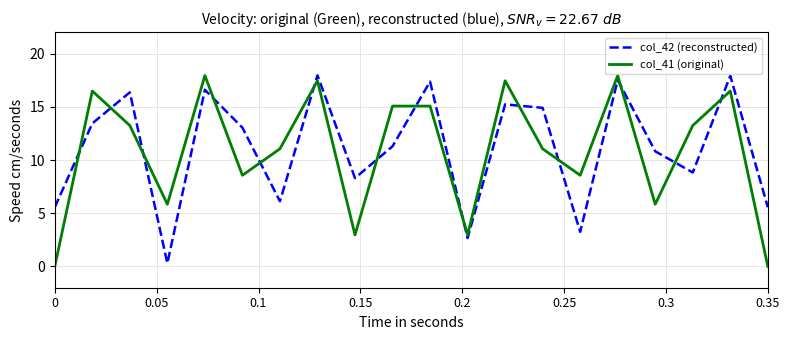

What is the greatest value displayed?

18.0